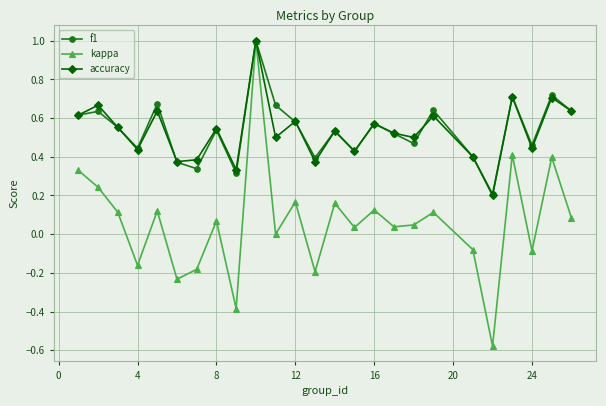

What is the maximum value shown in the chart?

1.0